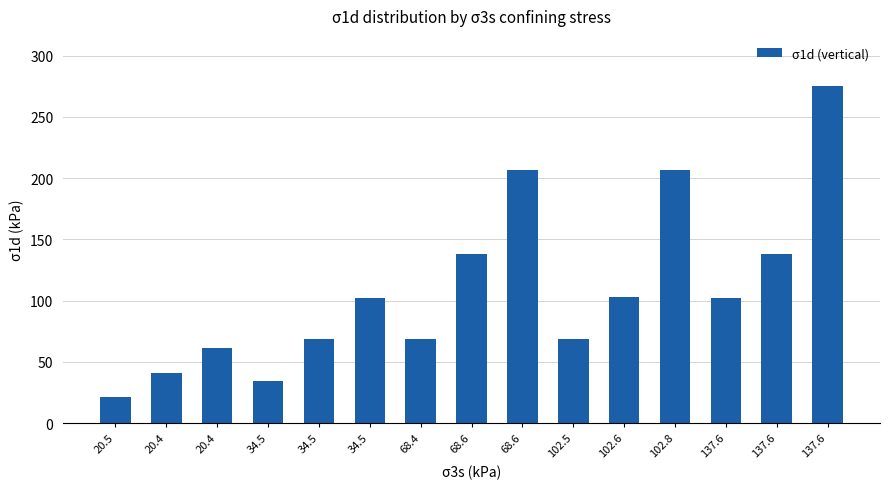

Which has a higher value, 137.6 or 68.4?

137.6